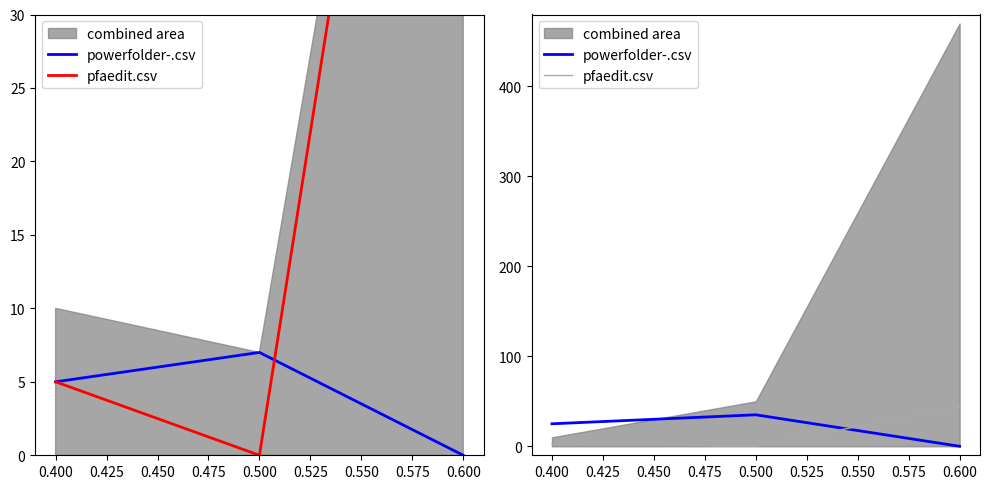

The value of powerfolder-.csv at 0.400 is 9.3. True or false?

False